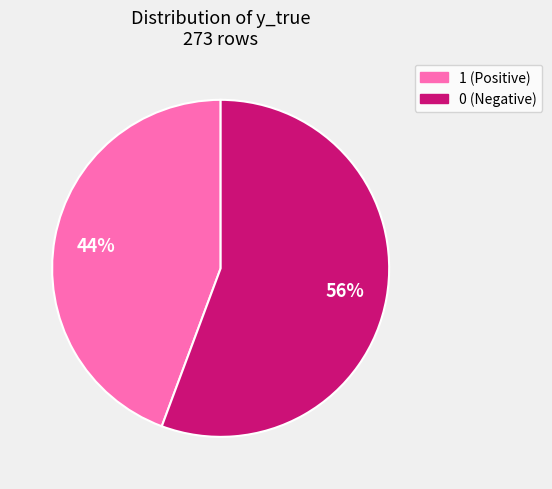

How many slices are in this pie chart?

2